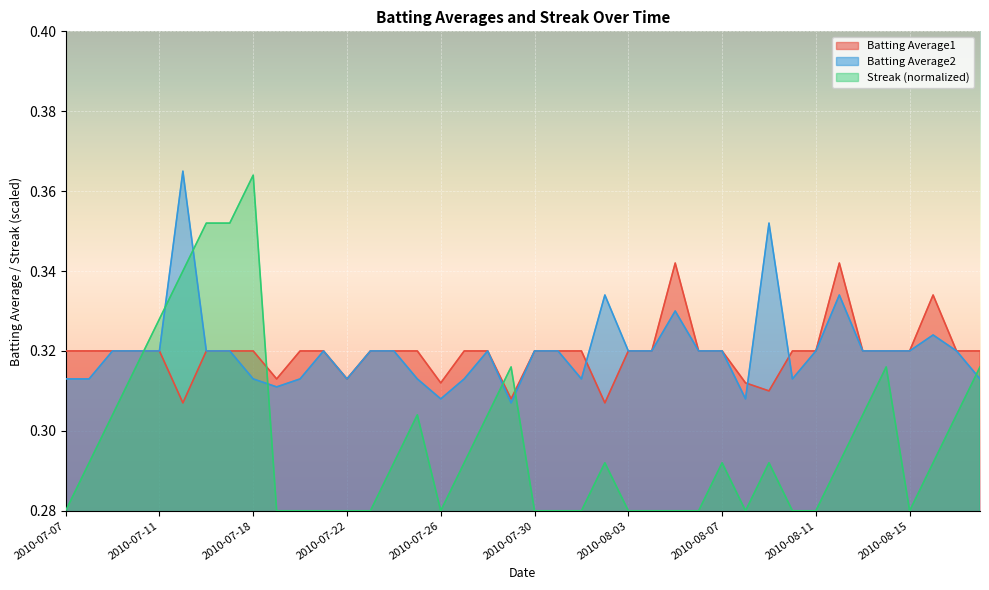

At how many categories does at least one series exceed 0?

40